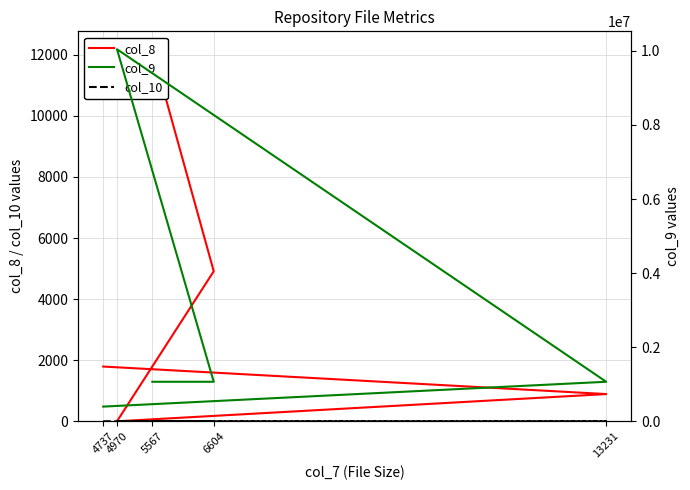

Is it true that col_10 equals 1 at 4737?

False